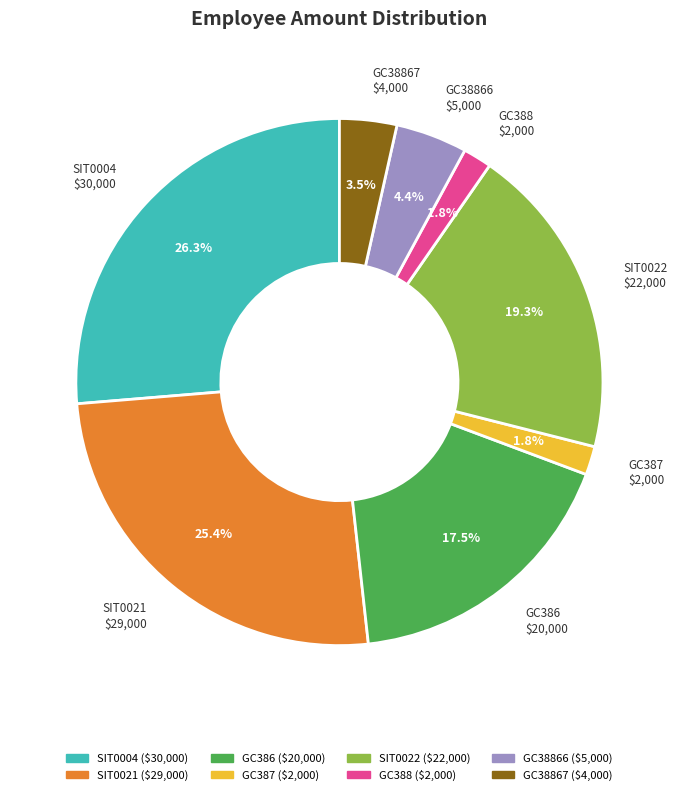

To the nearest percent, what portion does SIT0004 represent?

26%